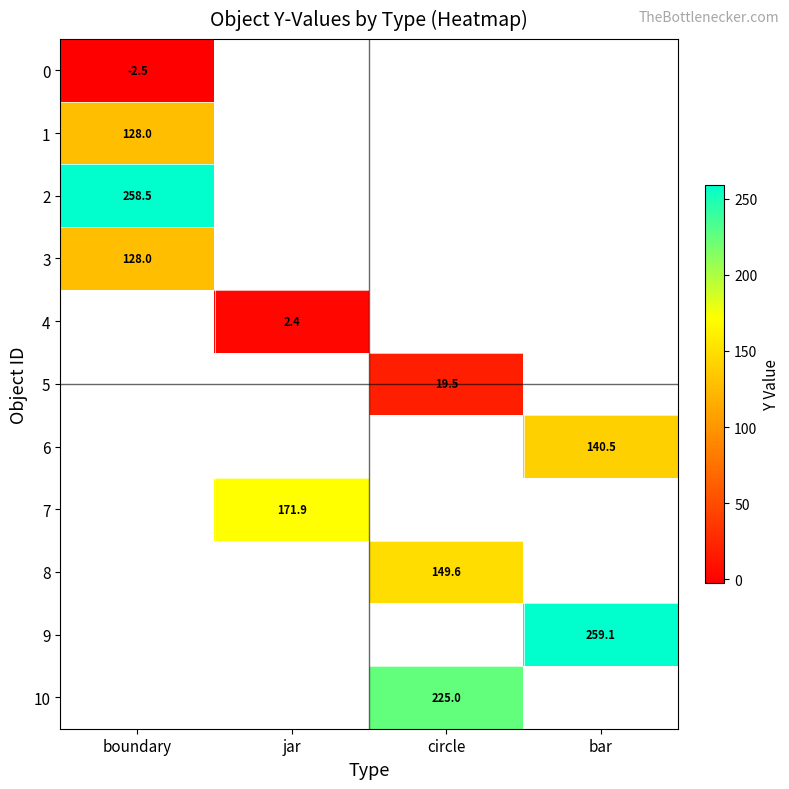

True or false: 7 has a value of 239.1 at jar.

False